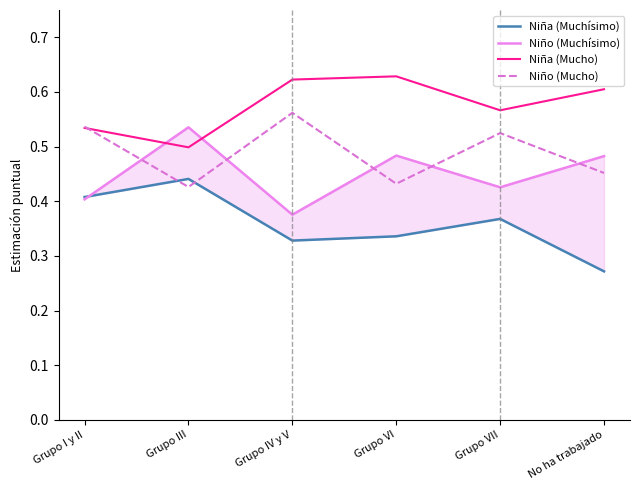

What are all the series names shown in the legend?

Niña (Muchísimo), Niño (Muchísimo), Niña (Mucho), Niño (Mucho)